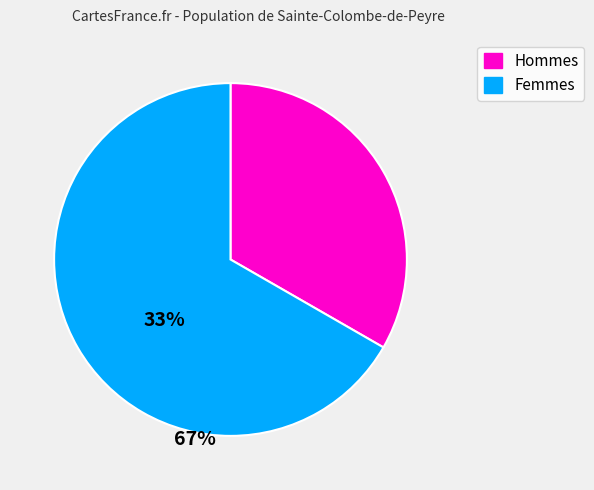

Does any single category account for the majority?

Yes